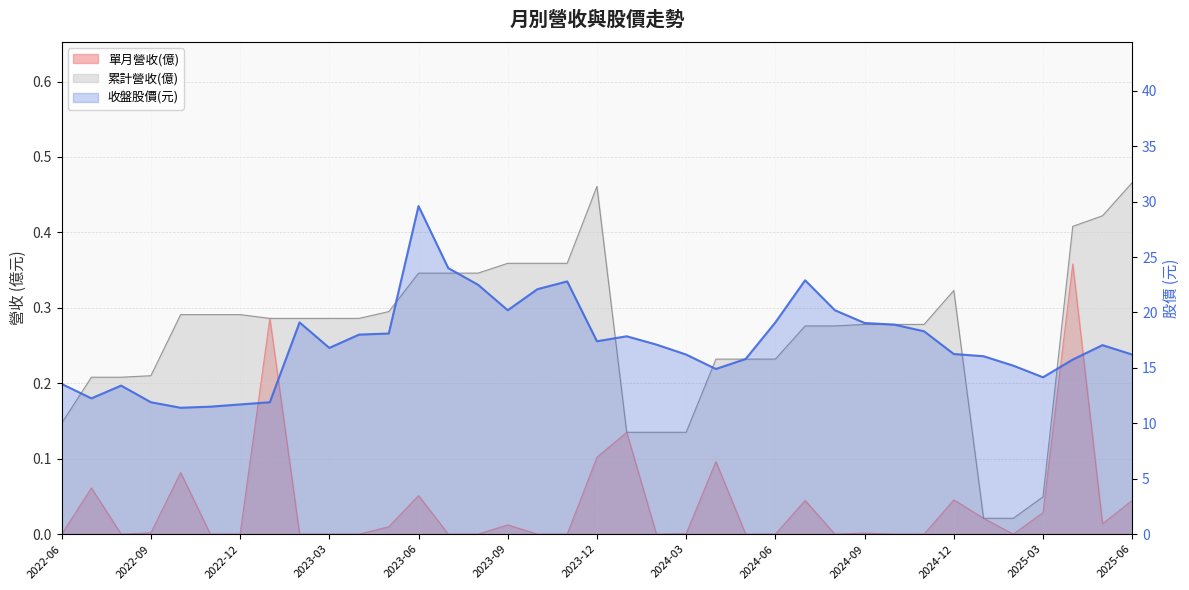

True or false: the data shows 17.9 at 19.

True